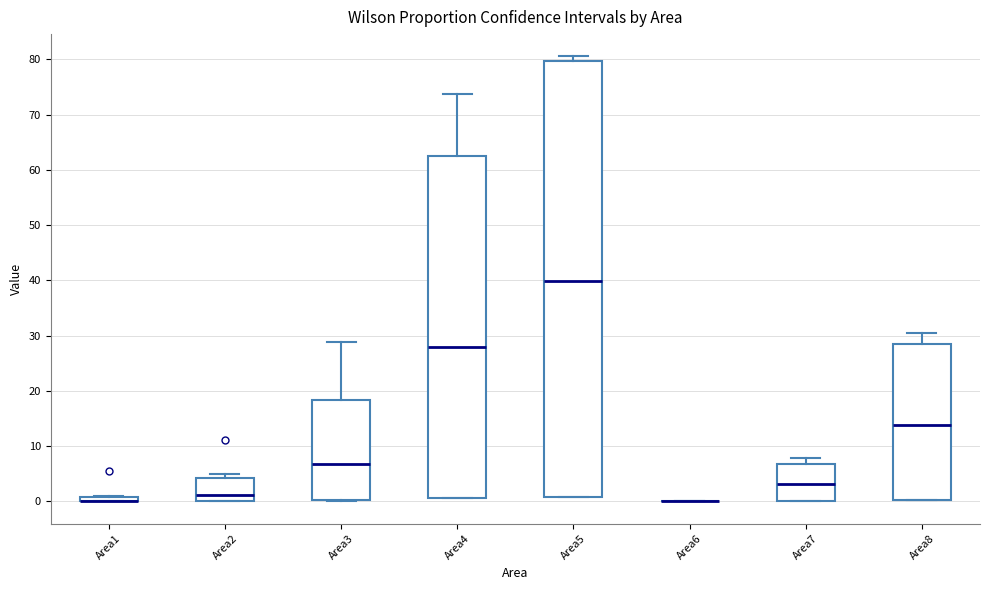

Which box is the tallest, from its lower edge to its upper edge?

Area5